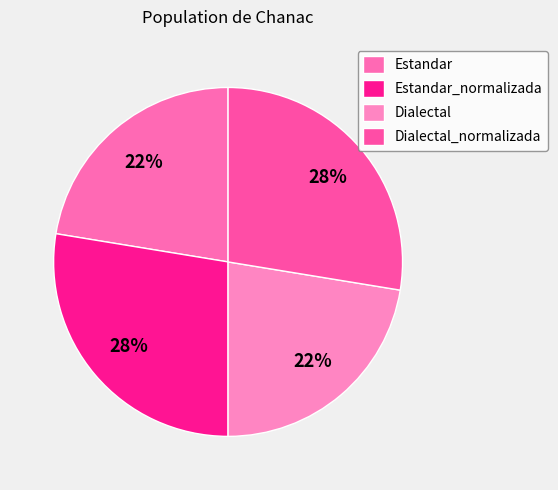

Is Estandar the majority of the pie?

No